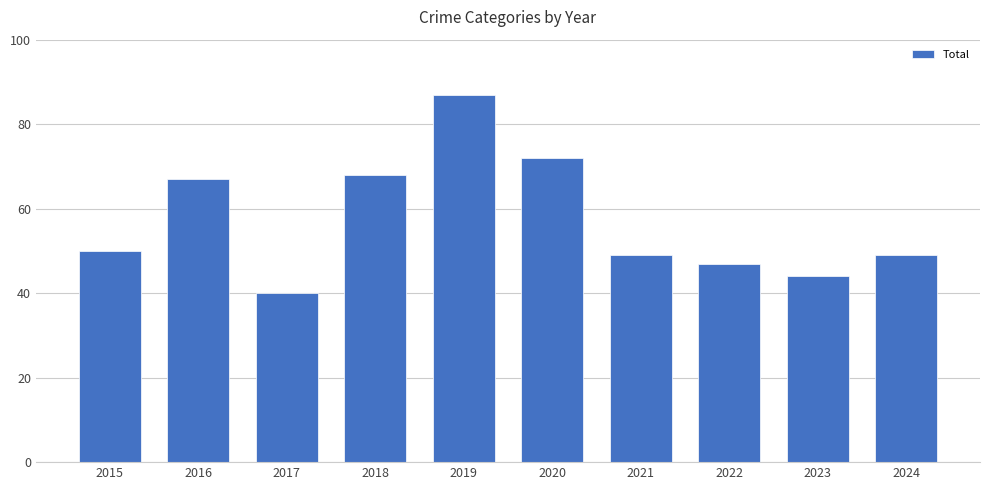

The value at 2019 is 152. True or false?

False